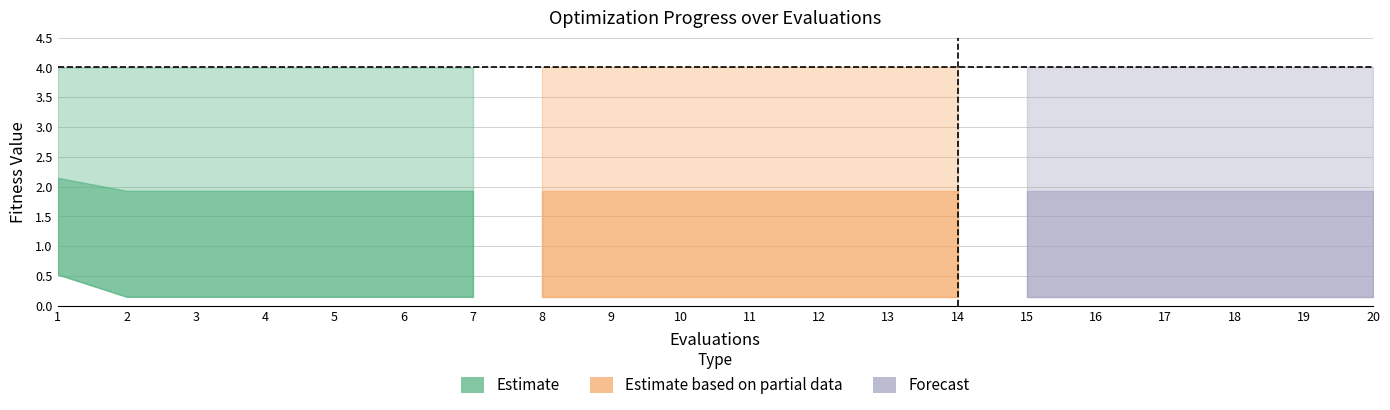

Reading left to right, list all the values displayed in this chart.

mean: 2.1	1.9	1.9	1.9	1.9	1.9	1.9	1.9	1.9	1.9	1.9	1.9	1.9	1.9	1.9	1.9	1.9	1.9	1.9	1.9
best: 0.5	0.2	0.2	0.2	0.2	0.2	0.2	0.2	0.2	0.2	0.2	0.2	0.2	0.2	0.2	0.2	0.2	0.2	0.2	0.2
worst: 4.0	4.0	4.0	4.0	4.0	4.0	4.0	4.0	4.0	4.0	4.0	4.0	4.0	4.0	4.0	4.0	4.0	4.0	4.0	4.0